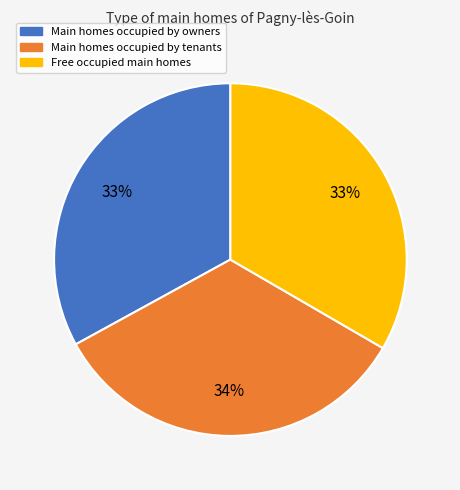

To the nearest percent, what is the average slice percentage?

33%